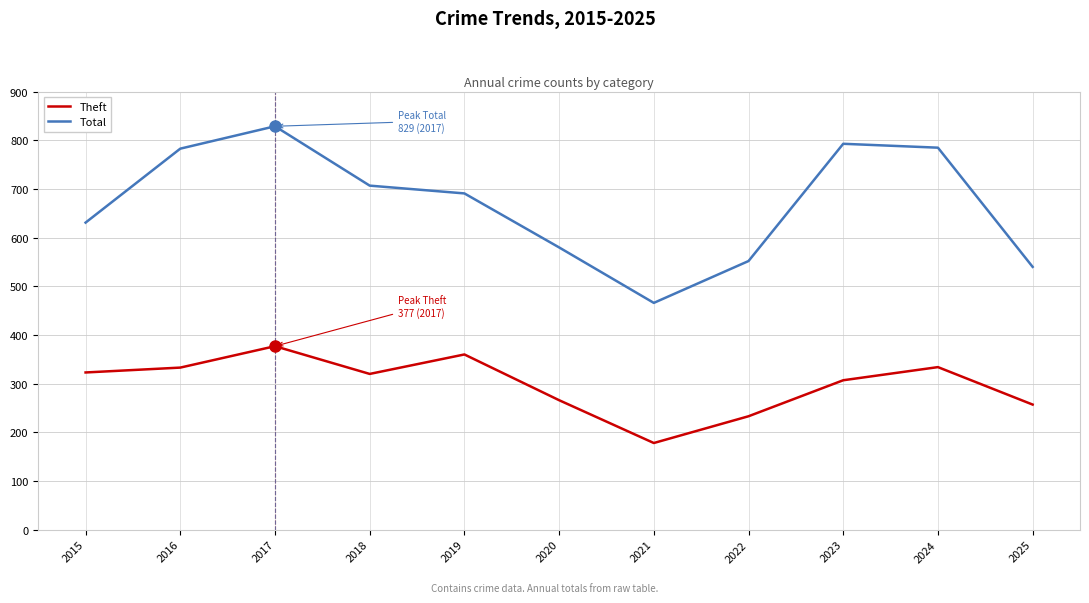

The Theft series shows 333 at 2016. True or false?

True